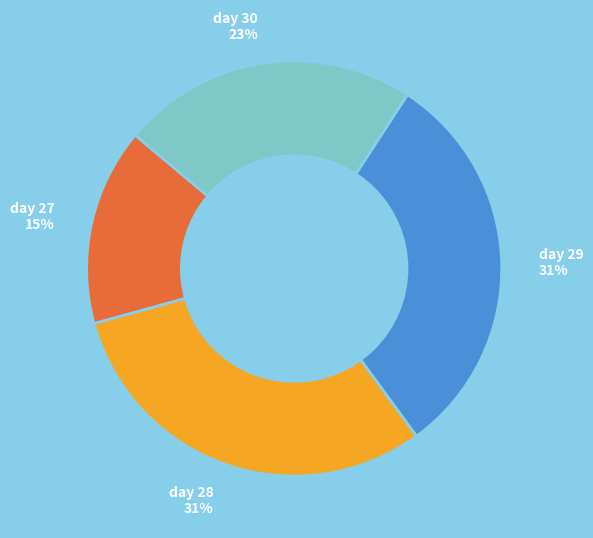

Does day 28 31% account for over 50% of the chart?

No